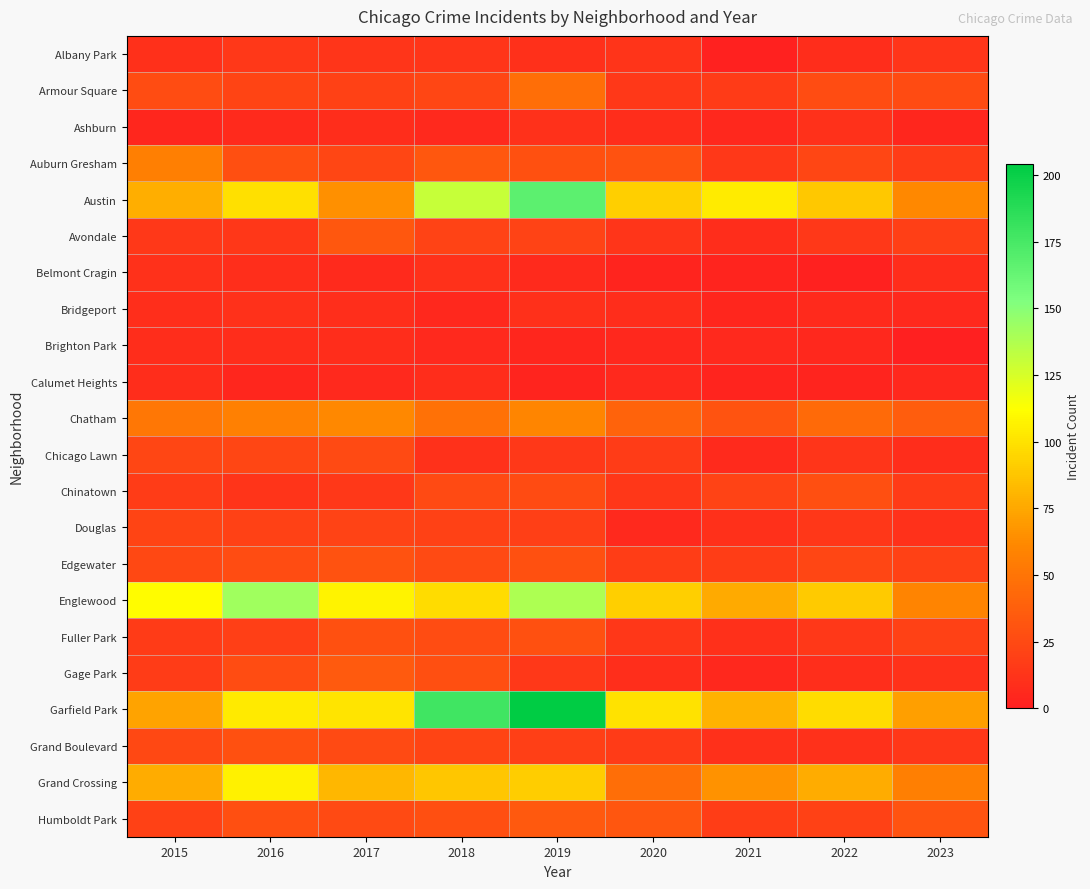

Reading right to left, transcribe all the data shown in this chart.

Albany Park: 2023=13	2022=8	2021=1	2020=12	2019=10	2018=13	2017=13	2016=15	2015=10
Armour Square: 2023=26	2022=27	2021=16	2020=15	2019=47	2018=23	2017=20	2016=22	2015=27
Ashburn: 2023=4	2022=11	2021=5	2020=8	2019=11	2018=6	2017=8	2016=7	2015=4
Auburn Gresham: 2023=17	2022=23	2021=15	2020=30	2019=29	2018=33	2017=23	2016=28	2015=56
Austin: 2023=62	2022=89	2021=104	2020=92	2019=167	2018=130	2017=65	2016=99	2015=78
Avondale: 2023=19	2022=15	2021=8	2020=13	2019=21	2018=21	2017=33	2016=14	2015=15
Belmont Cragin: 2023=8	2022=1	2021=3	2020=3	2019=7	2018=11	2017=7	2016=9	2015=11
Bridgeport: 2023=6	2022=7	2021=4	2020=8	2019=10	2018=5	2017=9	2016=11	2015=9
Brighton Park: 2023=0	2022=5	2021=6	2020=5	2019=4	2018=6	2017=8	2016=8	2015=8
Calumet Heights: 2023=5	2022=3	2021=3	2020=6	2019=3	2018=8	2017=6	2016=4	2015=8
Chatham: 2023=36	2022=44	2021=31	2020=40	2019=60	2018=48	2017=62	2016=57	2015=51
Chicago Lawn: 2023=8	2022=13	2021=7	2020=17	2019=15	2018=11	2017=25	2016=23	2015=23
Chinatown: 2023=16	2022=28	2021=21	2020=14	2019=26	2018=25	2017=15	2016=12	2015=17
Douglas: 2023=11	2022=14	2021=10	2020=6	2019=19	2018=20	2017=21	2016=20	2015=22
Edgewater: 2023=20	2022=23	2021=18	2020=18	2019=29	2018=25	2017=30	2016=27	2015=24
Englewood: 2023=59	2022=90	2021=76	2020=92	2019=138	2018=98	2017=107	2016=142	2015=111
Fuller Park: 2023=20	2022=15	2021=10	2020=14	2019=29	2018=27	2017=29	2016=19	2015=16
Gage Park: 2023=11	2022=9	2021=5	2020=9	2019=15	2018=28	2017=35	2016=27	2015=17
Garfield Park: 2023=71	2022=98	2021=79	2020=100	2019=204	2018=178	2017=101	2016=103	2015=73
Grand Boulevard: 2023=14	2022=11	2021=10	2020=16	2019=19	2018=22	2017=25	2016=29	2015=24
Grand Crossing: 2023=56	2022=77	2021=66	2020=47	2019=91	2018=88	2017=82	2016=106	2015=77
Humboldt Park: 2023=31	2022=20	2021=18	2020=32	2019=34	2018=28	2017=25	2016=28	2015=20